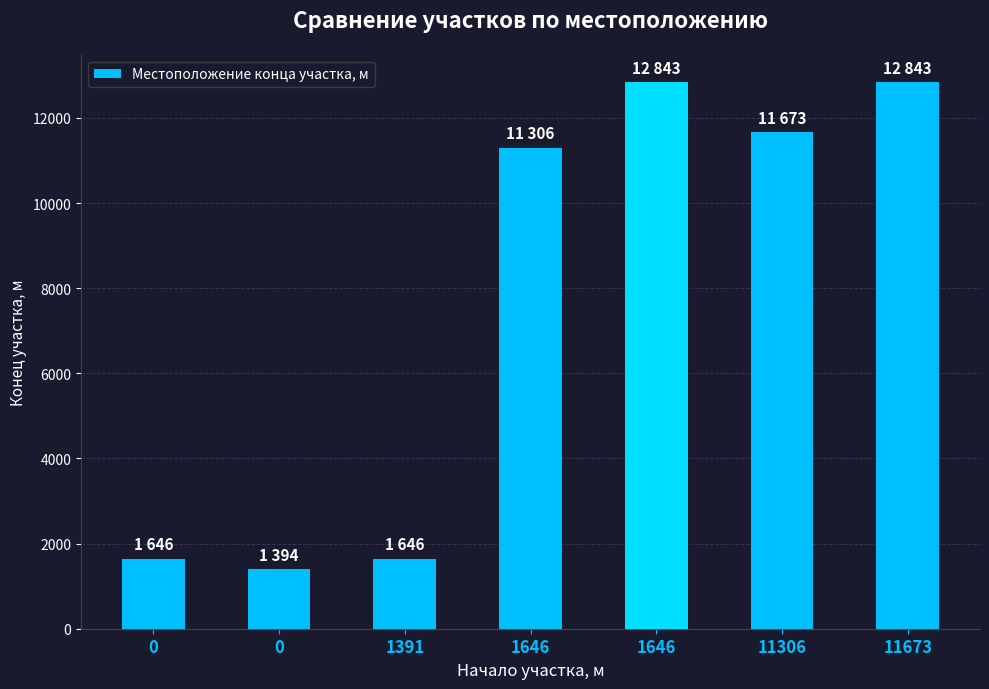

Rank the categories by value from lowest to highest.

0, 0, 1391, 1646, 11306, 1646, 11673